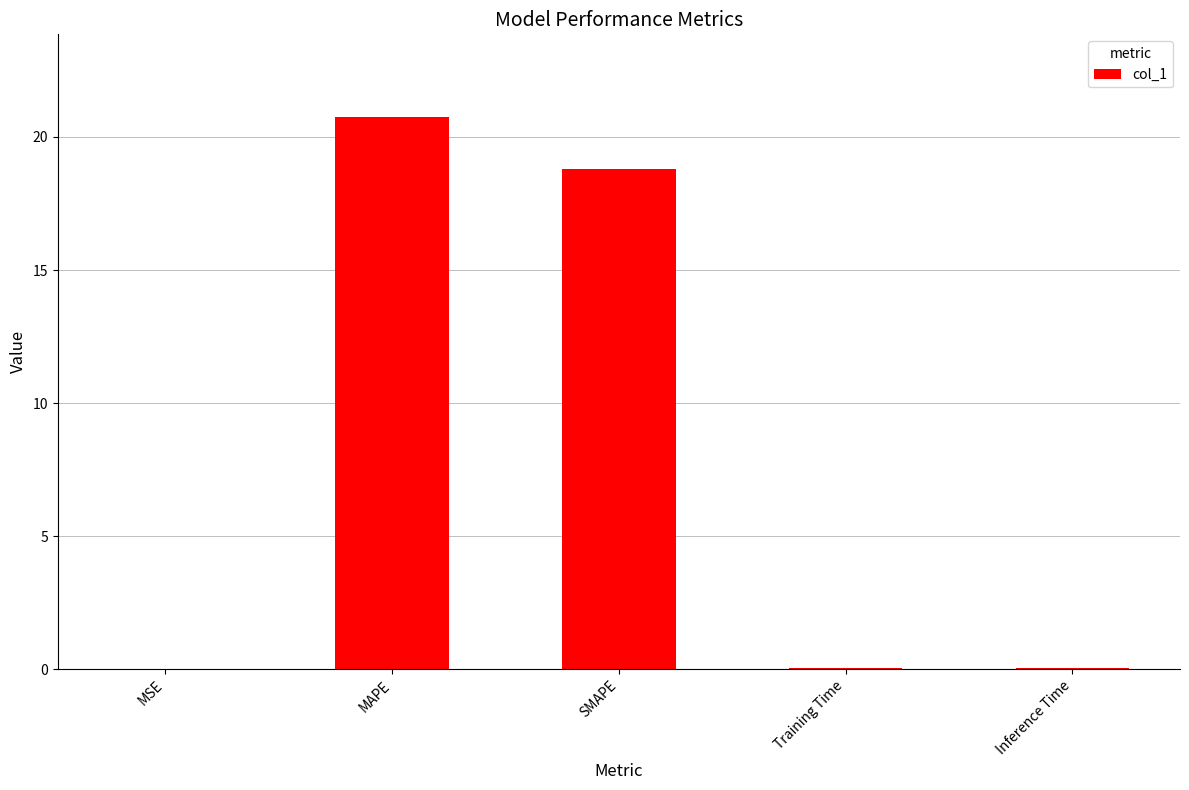

Read the value at SMAPE.

18.8